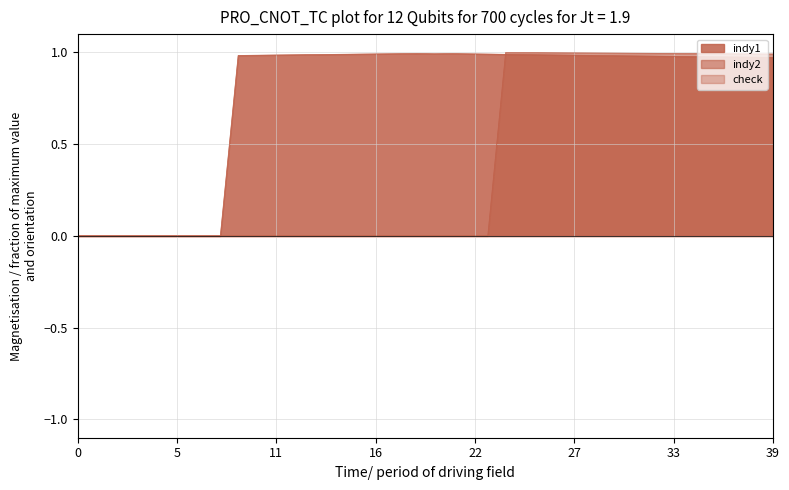

Which series has the largest total across all categories?

indy1